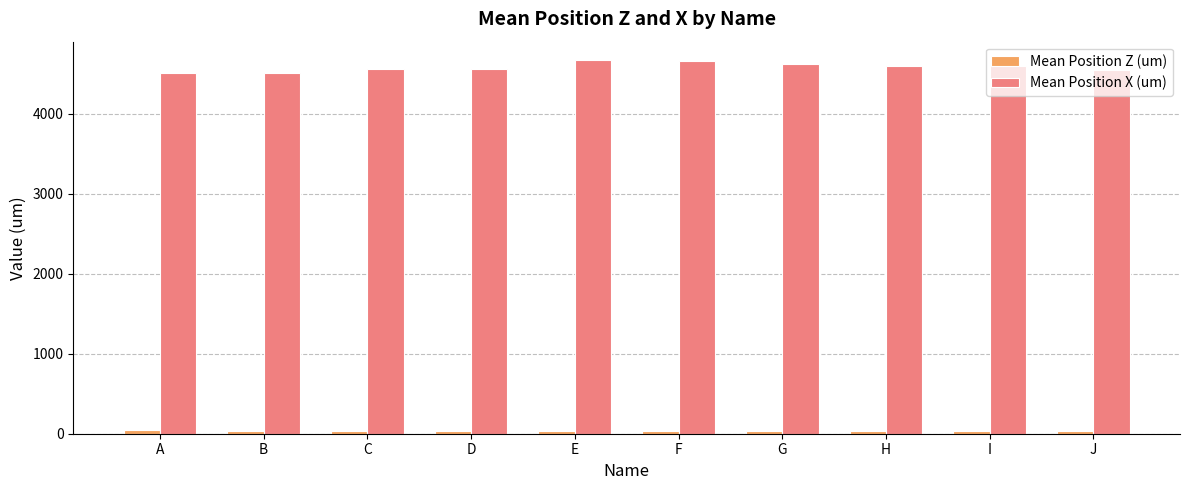

What is the difference between the maximum and minimum values in the Mean Position X (um) series?

164.1